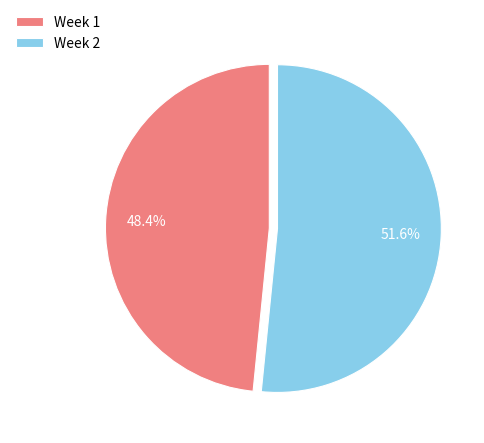

Approximately how many times larger is the value at Week 2 compared to Week 1?

1.1